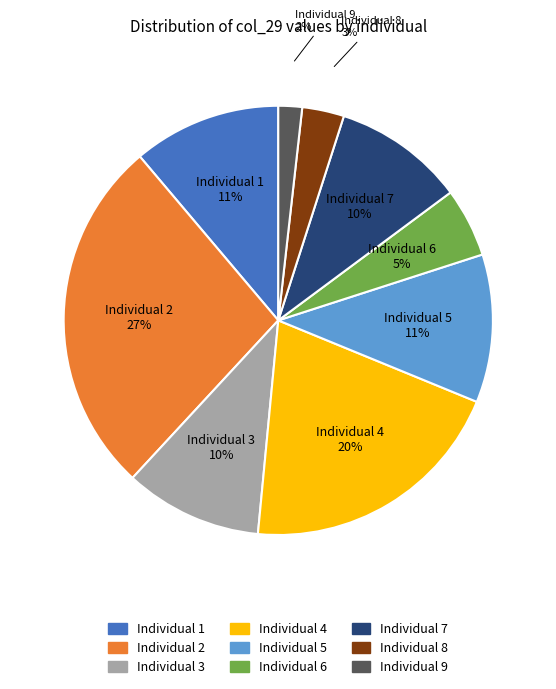

Is there a majority slice in this chart?

No